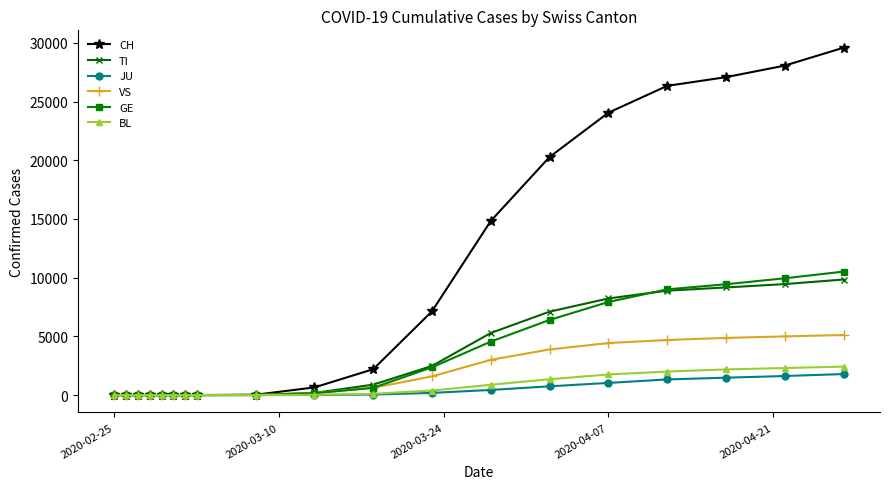

Which series has the widest spread of values?

CH